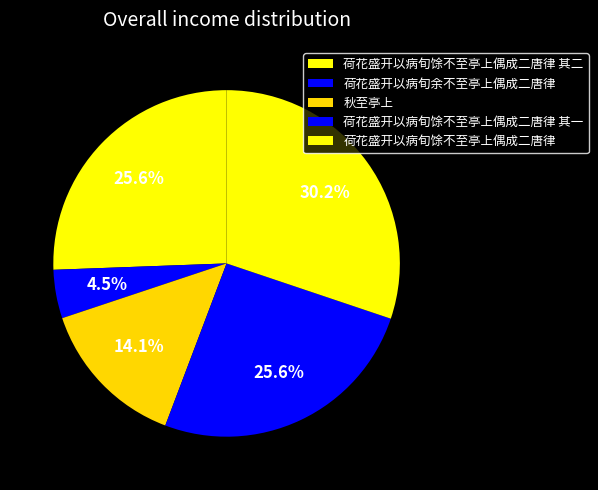

Rank the categories by value from highest to lowest.

荷花盛开以病旬馀不至亭上偶成二唐律, 荷花盛开以病旬馀不至亭上偶成二唐律 其一, 荷花盛开以病旬馀不至亭上偶成二唐律 其二, 秋至亭上, 荷花盛开以病旬余不至亭上偶成二唐律